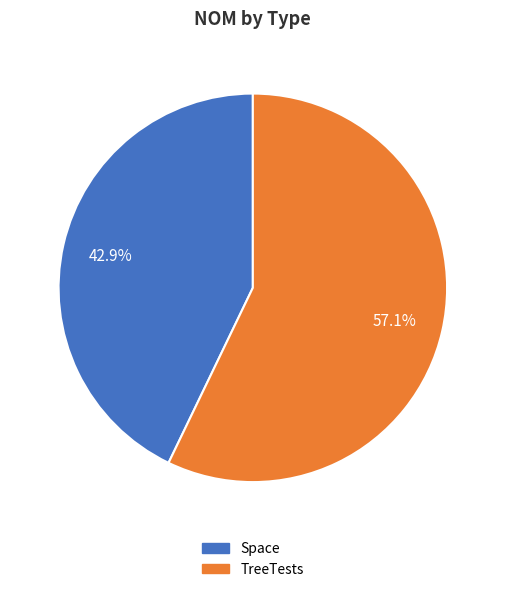

What percentage is NOT represented by Space?

57.1%